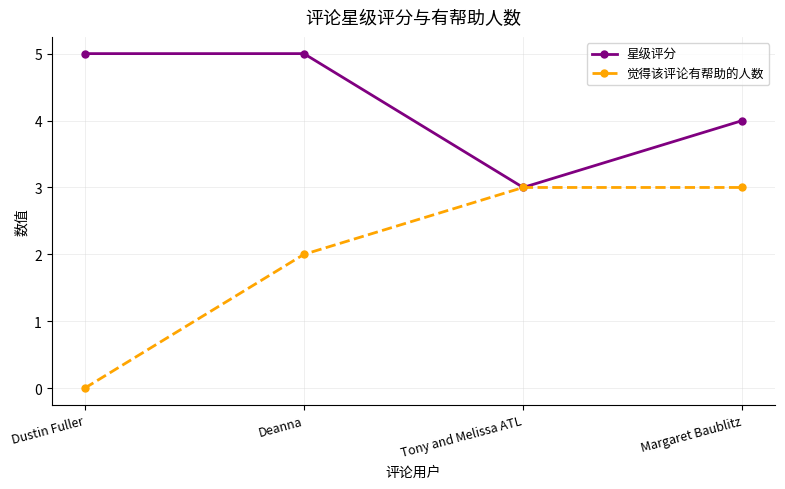

What is the lowest value of the 星级评分 series?

3